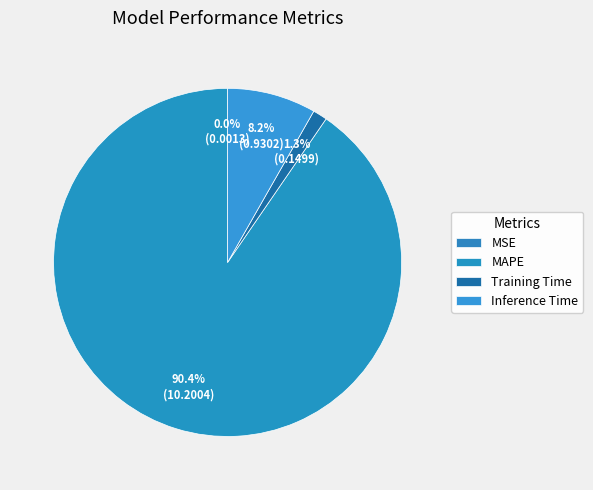

How many segments does this pie chart have?

4